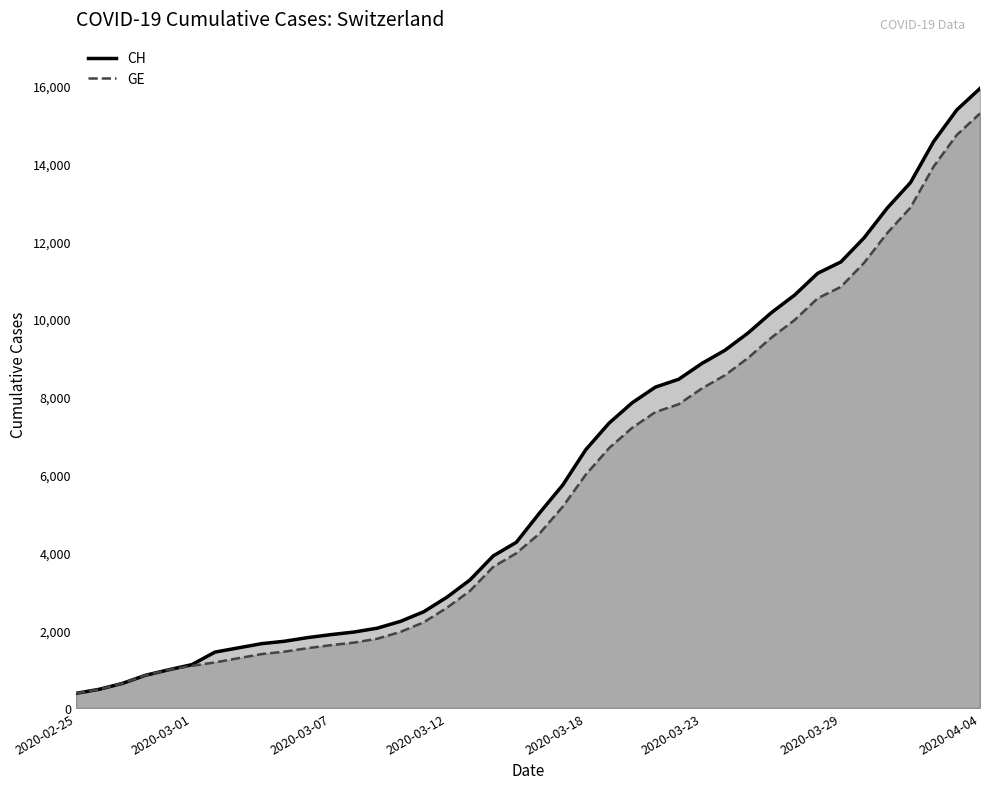

Which label corresponds to the largest value in the chart?

2020-04-04